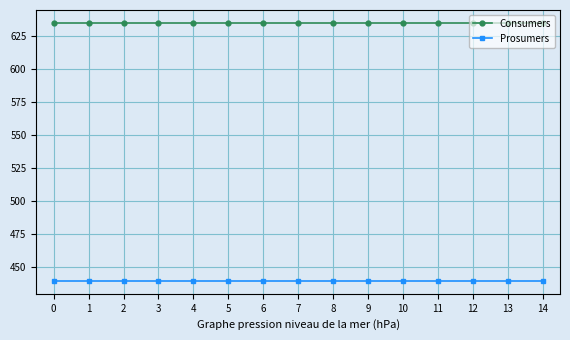

What is the maximum value shown in the chart?

635